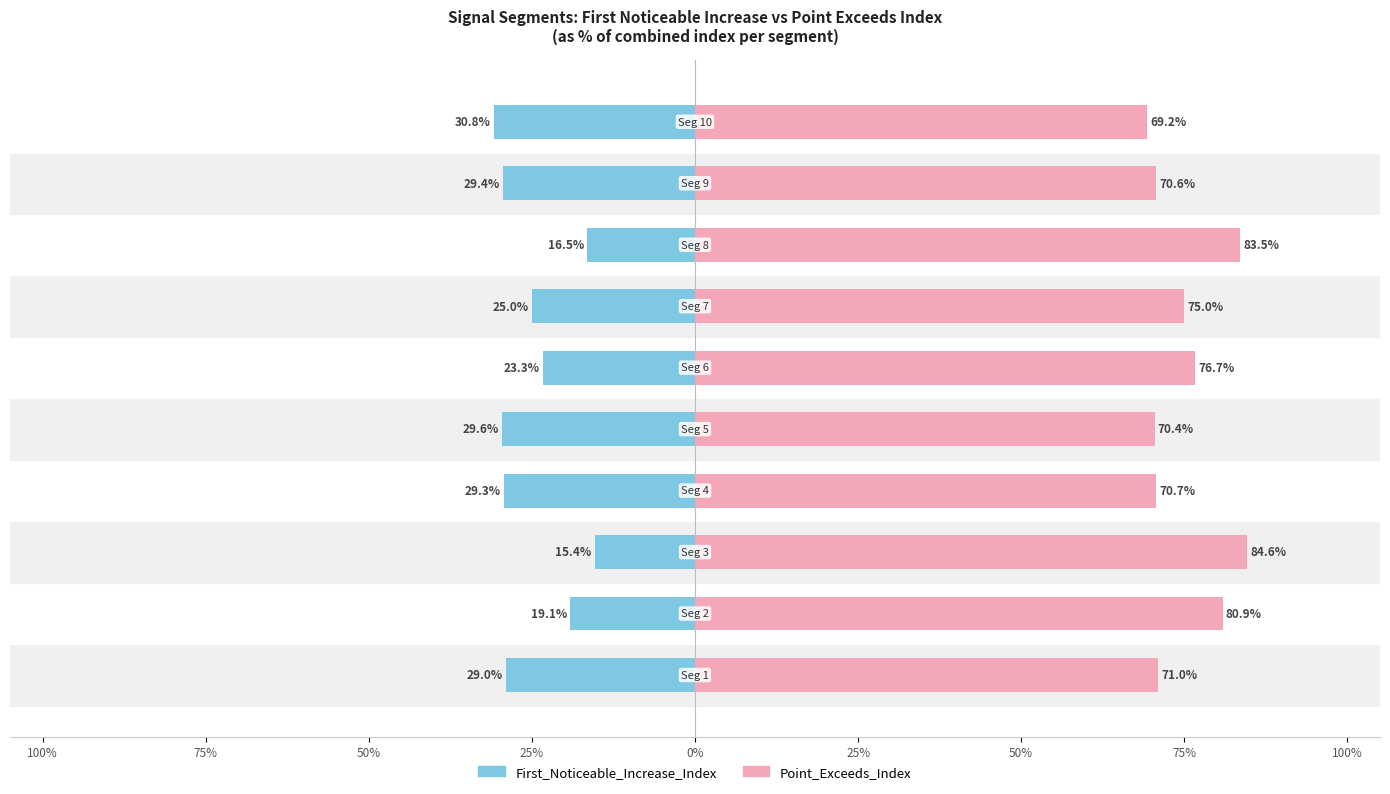

At how many categories does at least one series exceed 0?

10